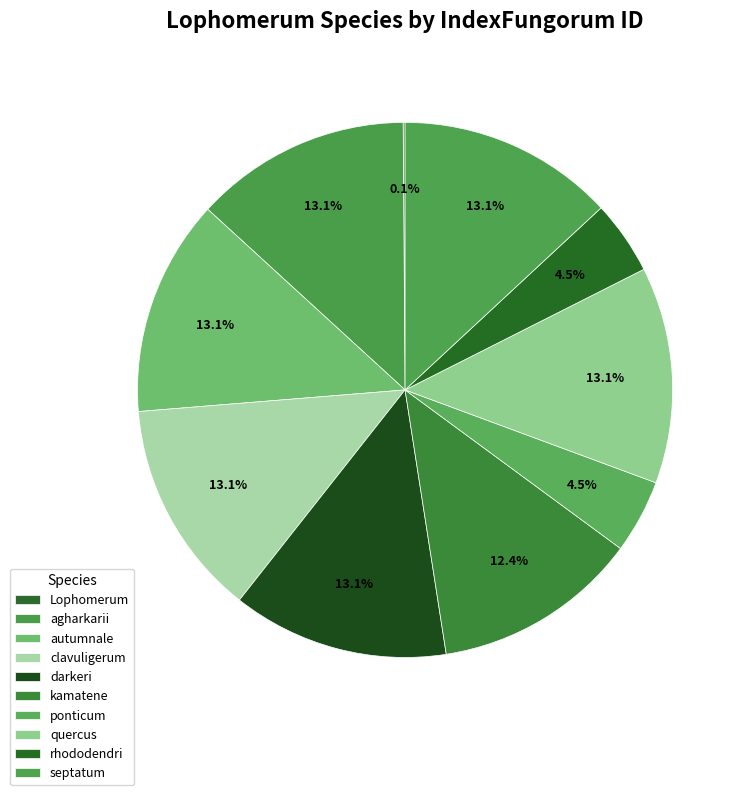

To the nearest percent, what is the combined percentage of kamatene and darkeri?

26%